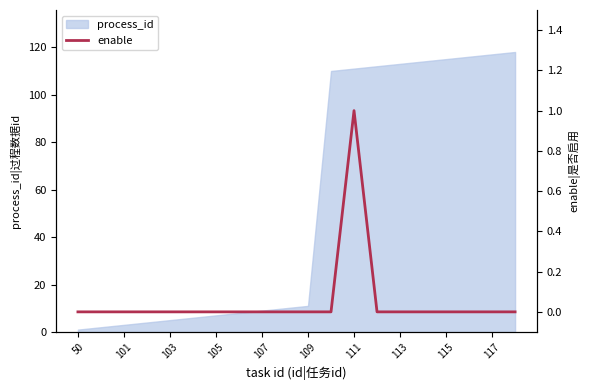

Which category has the lowest value across all series?

50